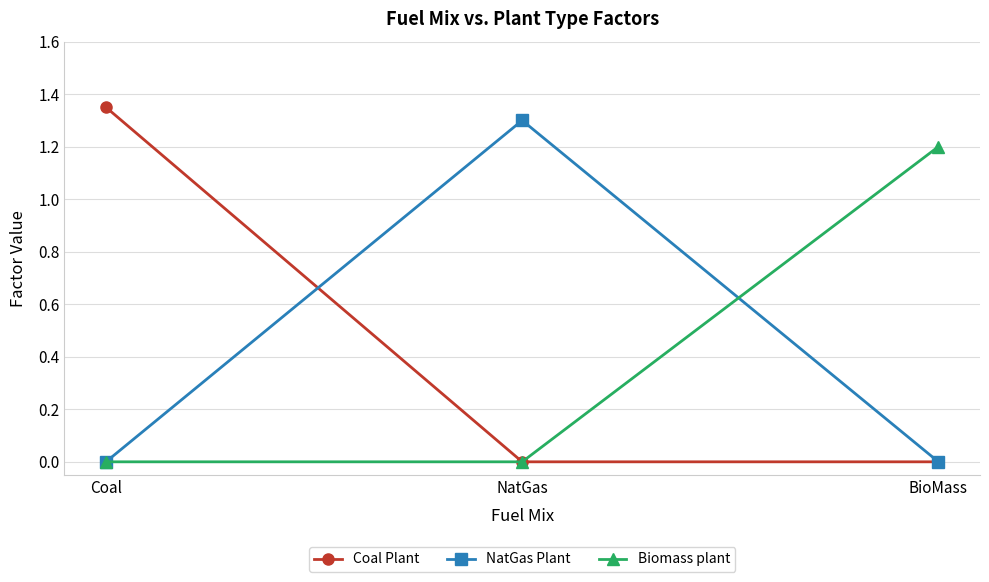

What is the label of the 2nd point from the left?

NatGas